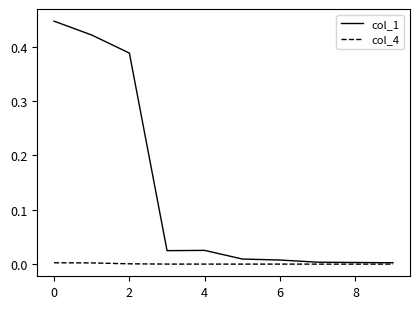

Rank the series by their average value, from lowest to highest.

col_4, col_1